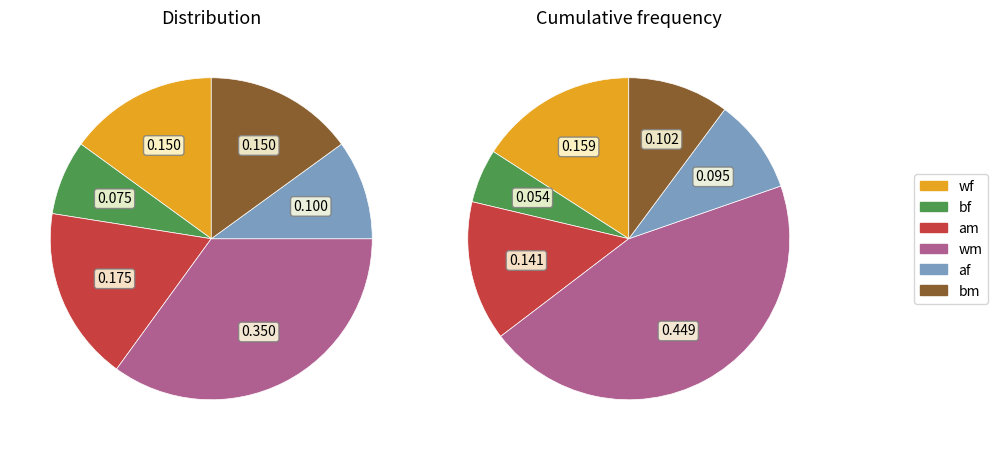

Is there any slice that represents more than half of the pie?

No